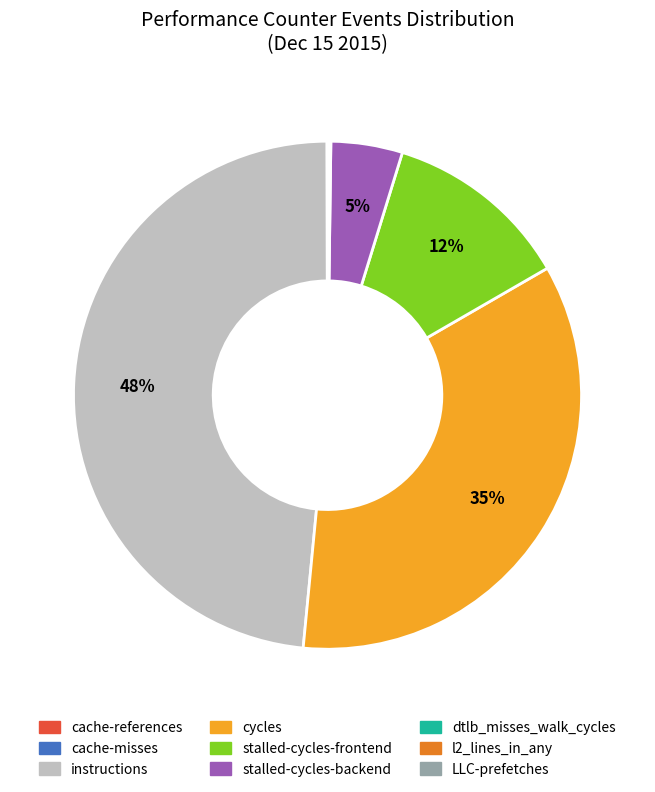

Which slice is the largest?

instructions